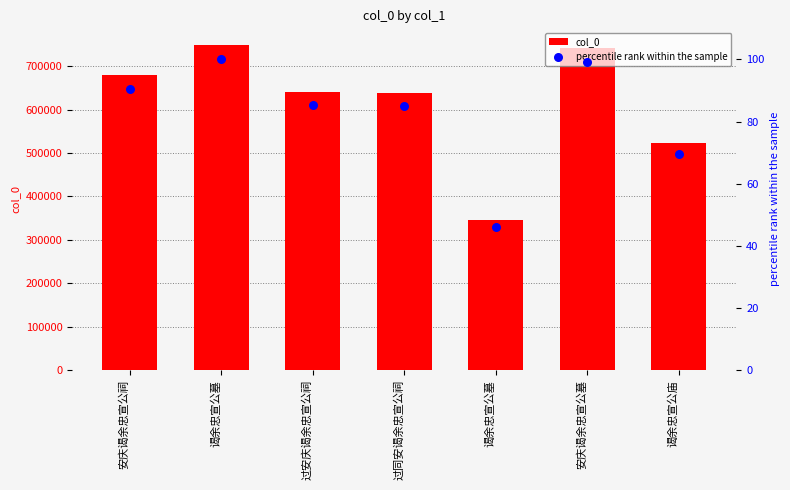

What is the total value across all series at 安庆谒余忠宣公祠?

678891.6